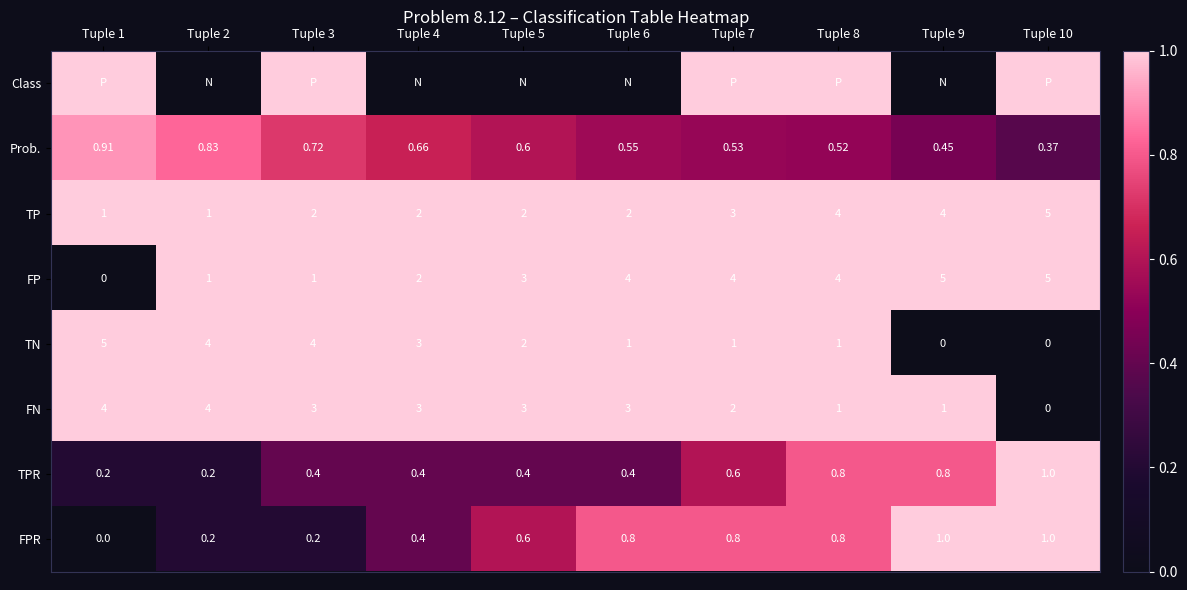

What is the sum of the TN values at Tuple 10 and Tuple 8?

1.0